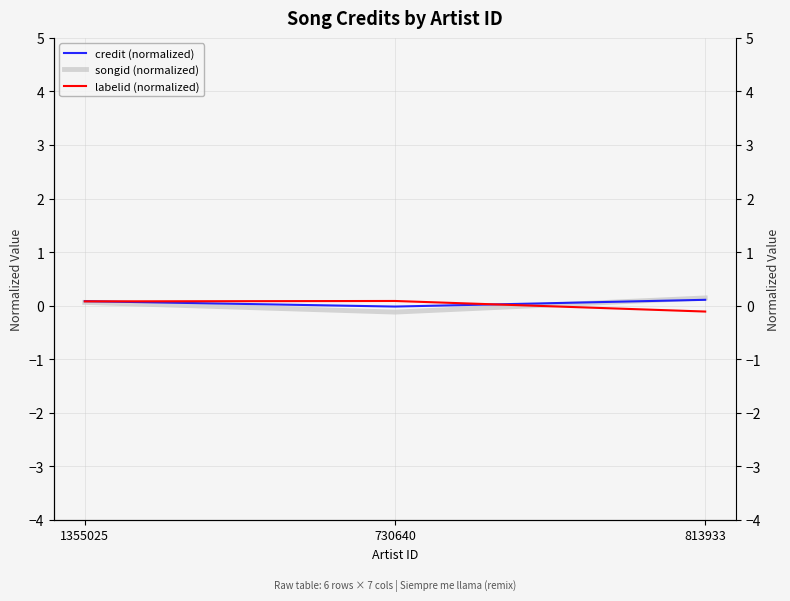

List the labels in order of songid (normalized) value, smallest first.

730640, 1355025, 813933